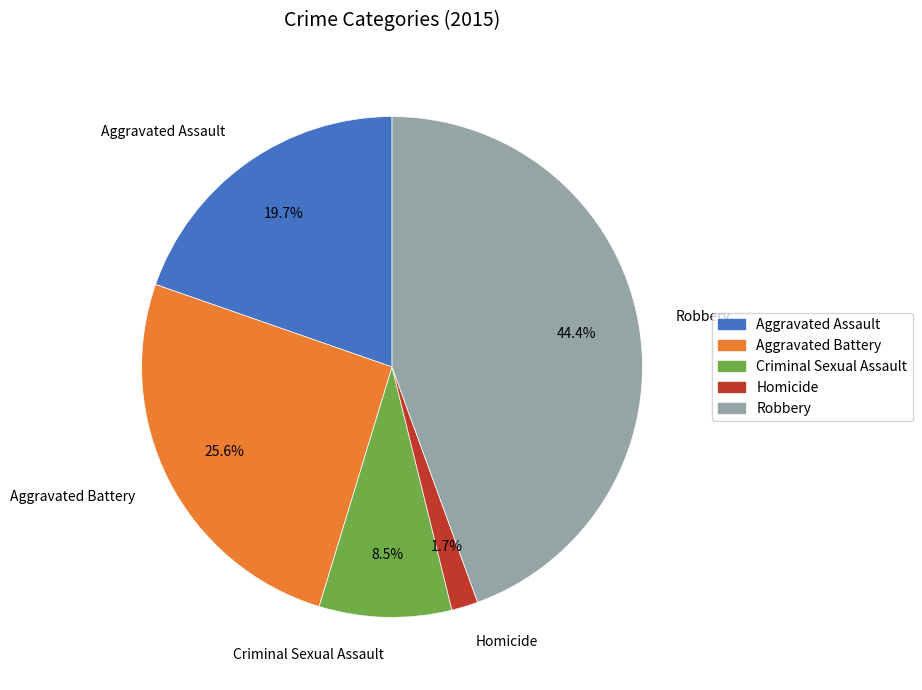

Combined, what portion of the pie is Aggravated Assault and Criminal Sexual Assault?

28.2%